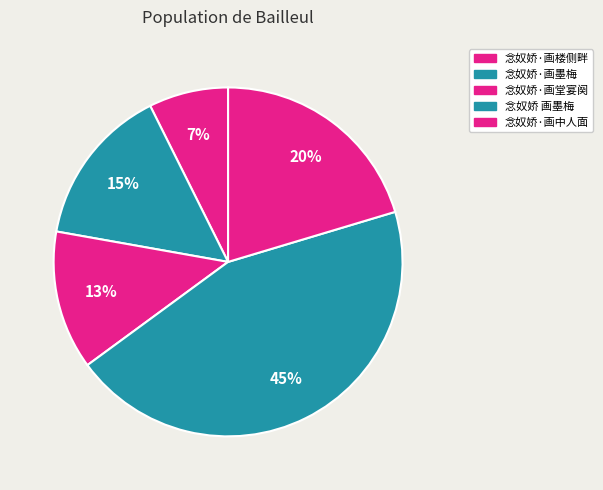

What is the total percentage of 念奴娇·画堂宴阕 and 念奴娇·画楼侧畔?

20.2%